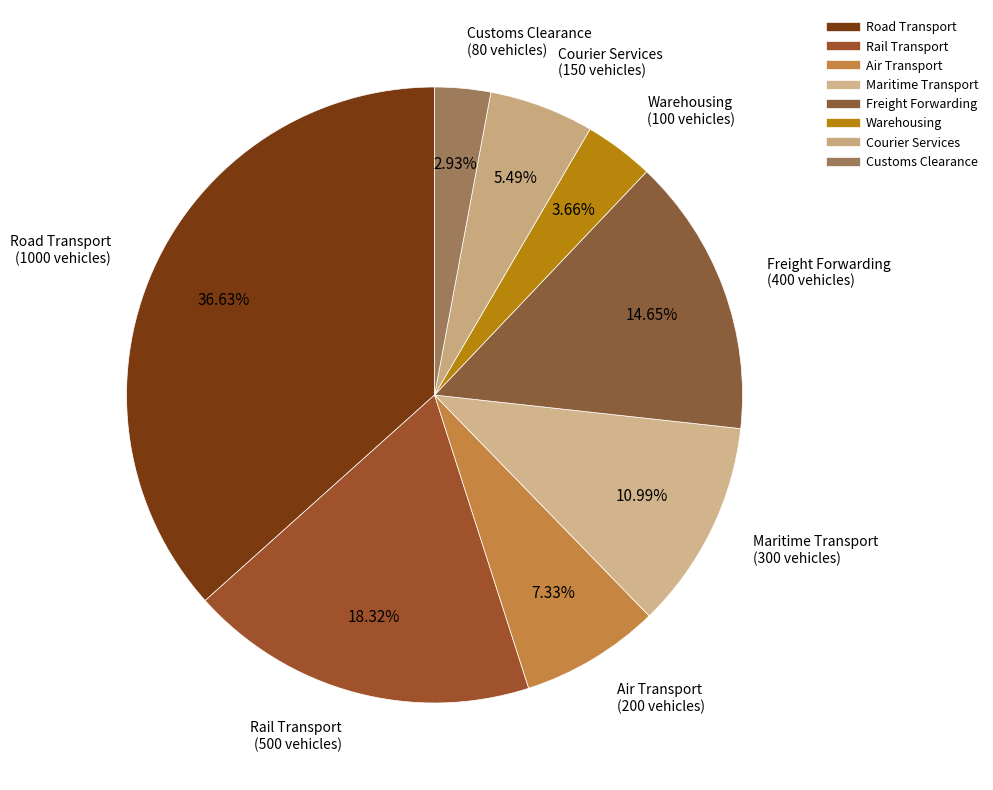

Rank the categories by value from highest to lowest.

Road Transport, Rail Transport, Freight Forwarding, Maritime Transport, Air Transport, Courier Services, Warehousing, Customs Clearance